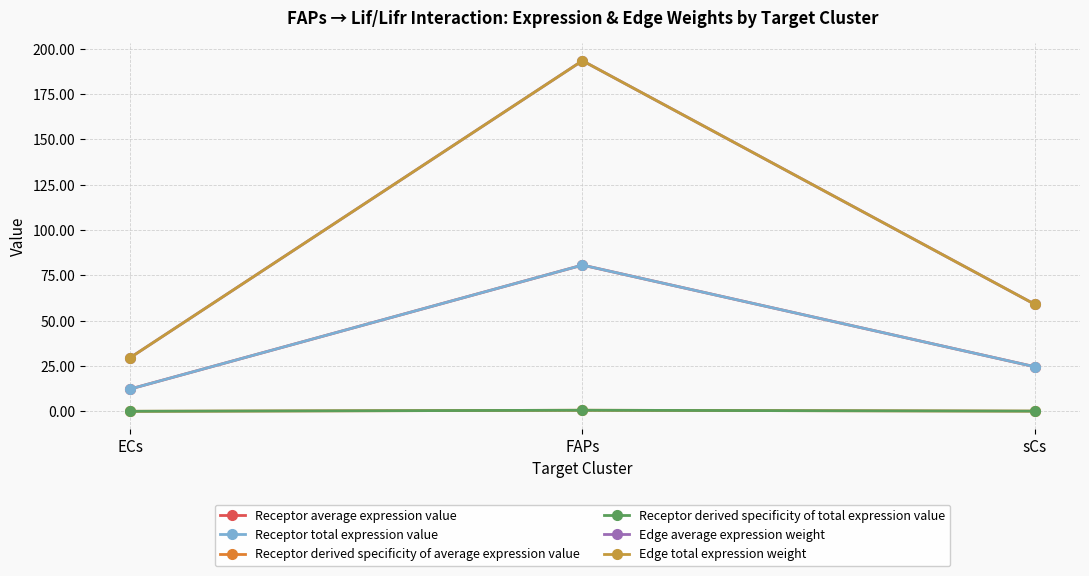

Reading left to right, list all the values displayed in this chart.

Receptor average expression value: ECs=12.4	FAPs=80.7	sCs=24.7
Receptor total expression value: ECs=12.4	FAPs=80.7	sCs=24.7
Receptor derived specificity of average expression value: ECs=0.1	FAPs=0.7	sCs=0.2
Receptor derived specificity of total expression value: ECs=0.1	FAPs=0.7	sCs=0.2
Edge average expression weight: ECs=29.7	FAPs=193.4	sCs=59.1
Edge total expression weight: ECs=29.7	FAPs=193.4	sCs=59.1